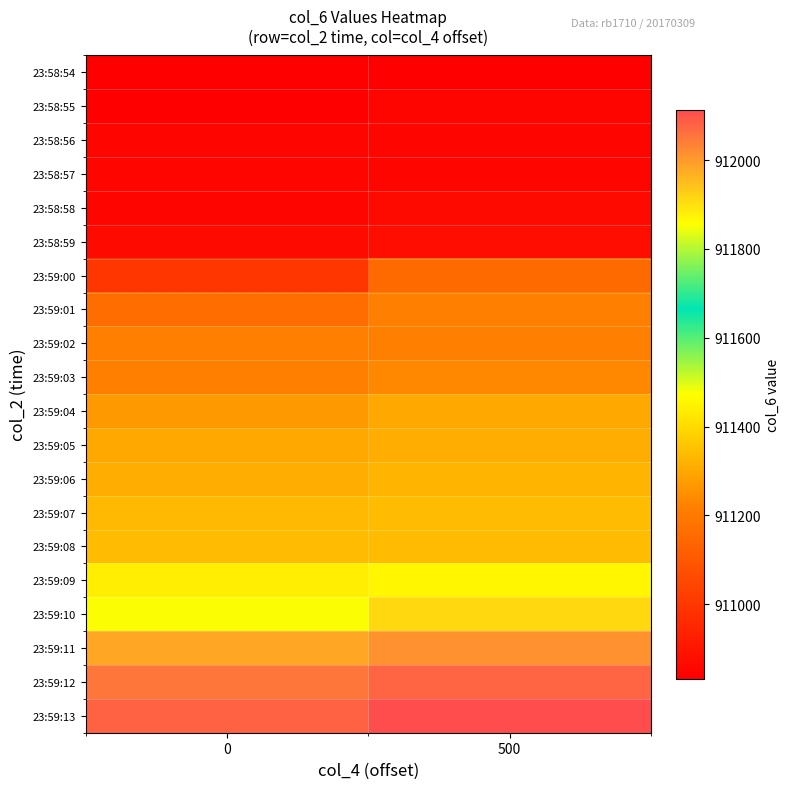

Which series changed the most between 0 and 500?

23:59:10